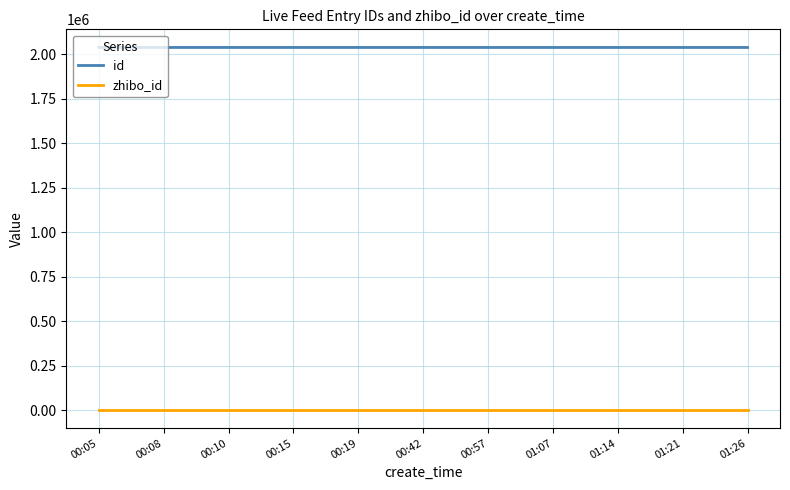

At how many categories does at least one series exceed 1721908?

11